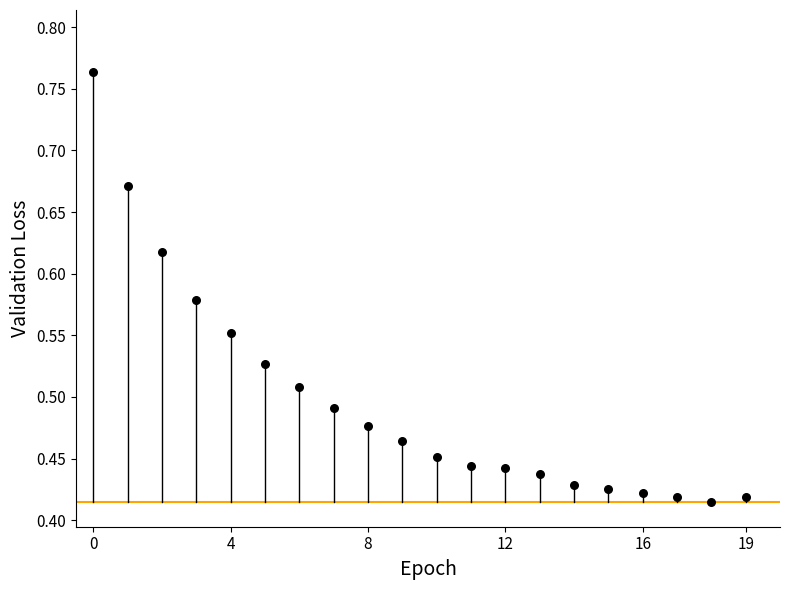

What is the range of Y values (max minus min)?

0.3